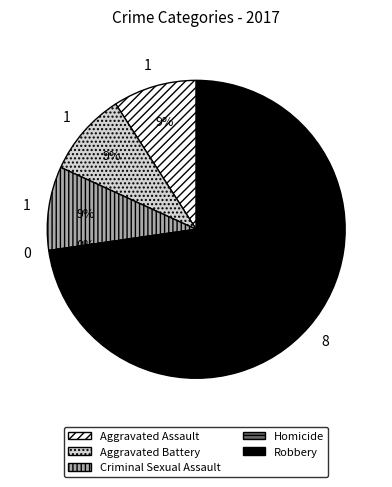

Which slice is the smallest?

Homicide